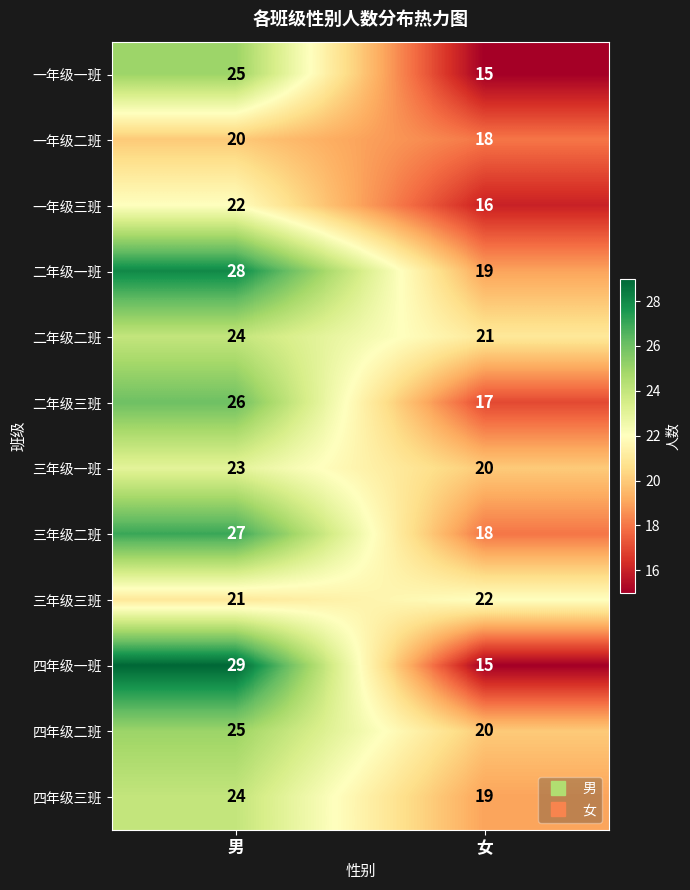

What is the sum of all 一年级一班 values?

40